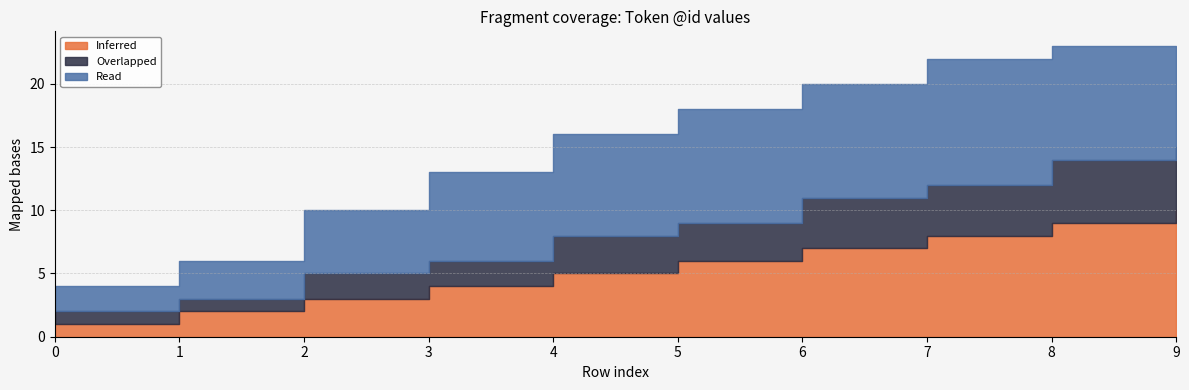

The Inferred series shows 8 at 5. True or false?

False